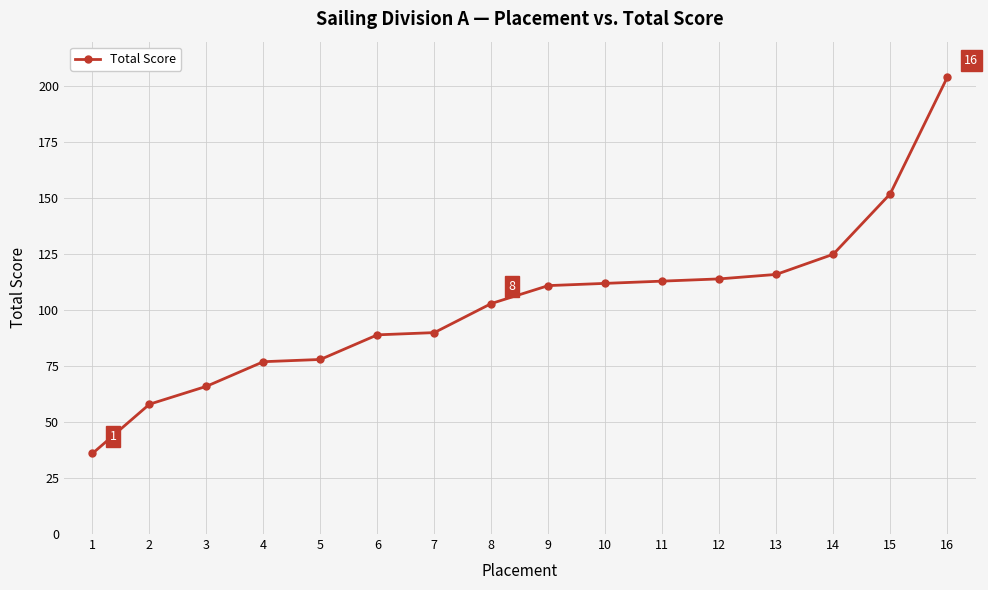

Is it true that the value at 13 is 116?

True